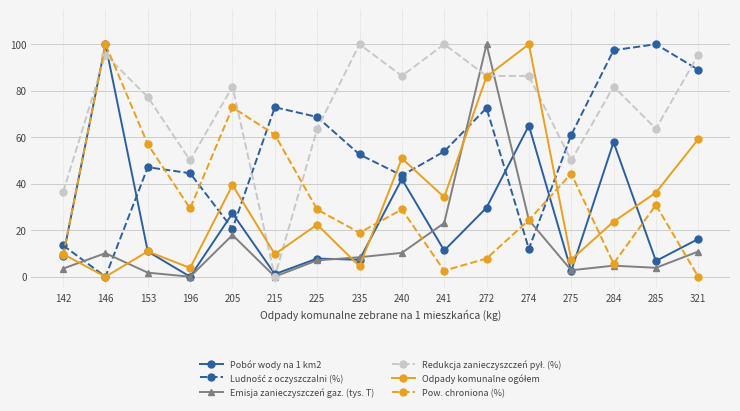

What is the maximum value shown in the chart?

100.0